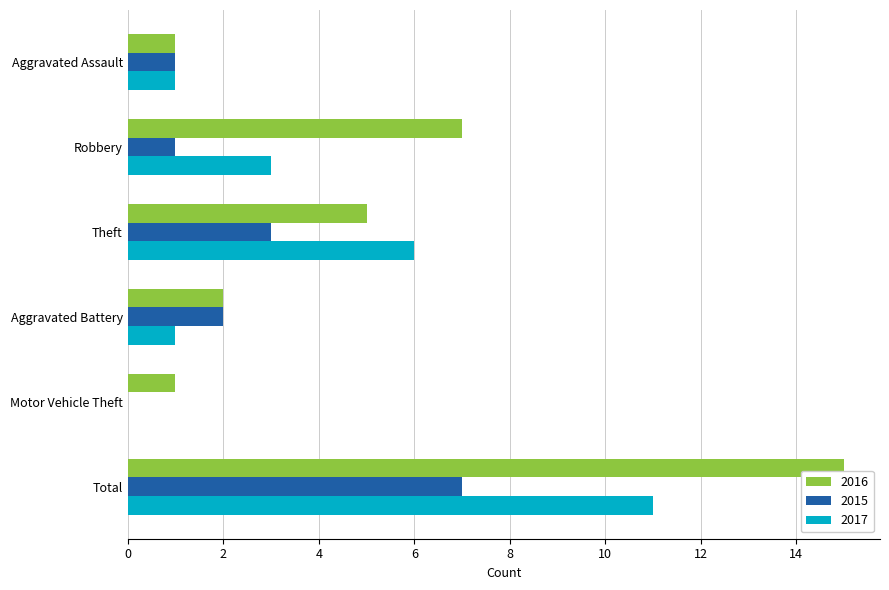

What is the maximum value for 2017?

11